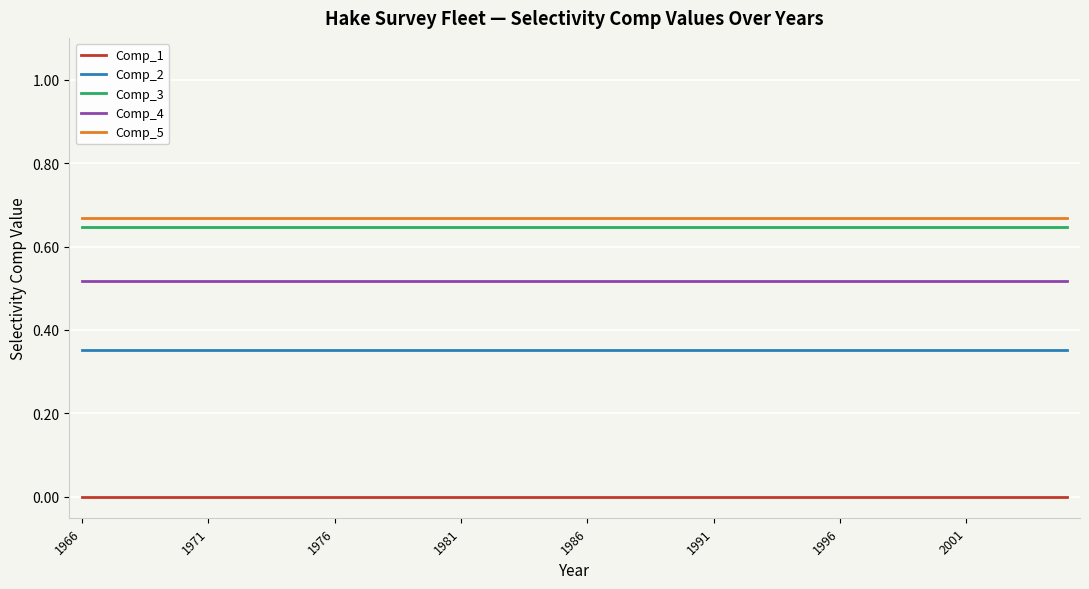

Which series has the largest total across all categories?

Comp_5